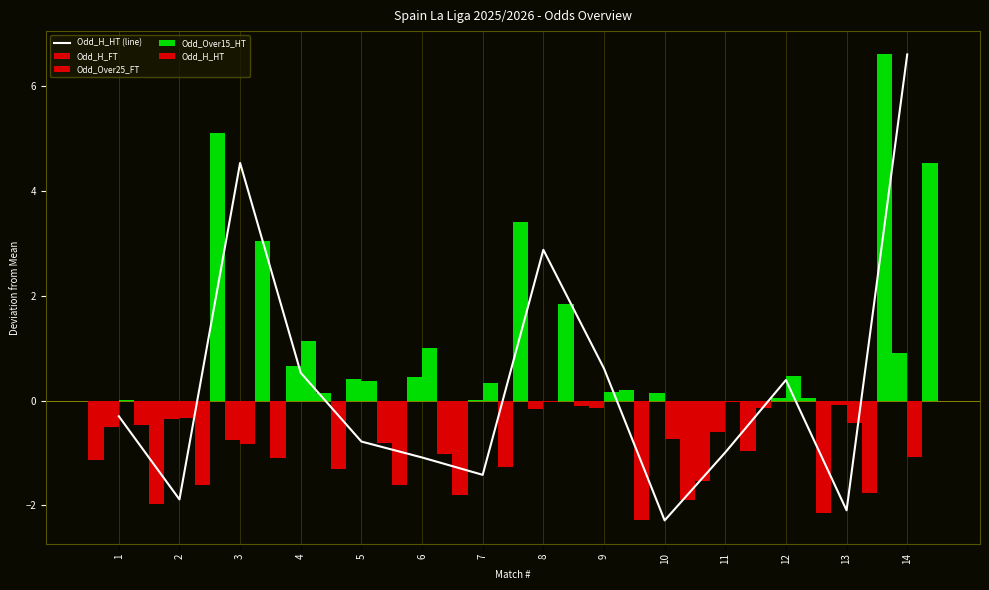

How many data points in Odd_H_FT are less than -1?

9